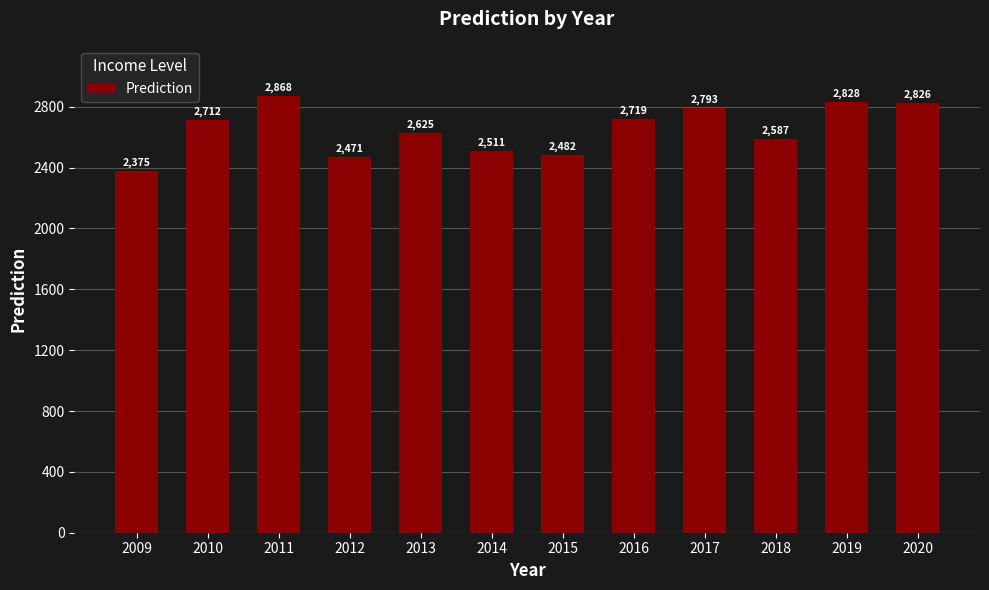

What is the smallest value displayed?

2375